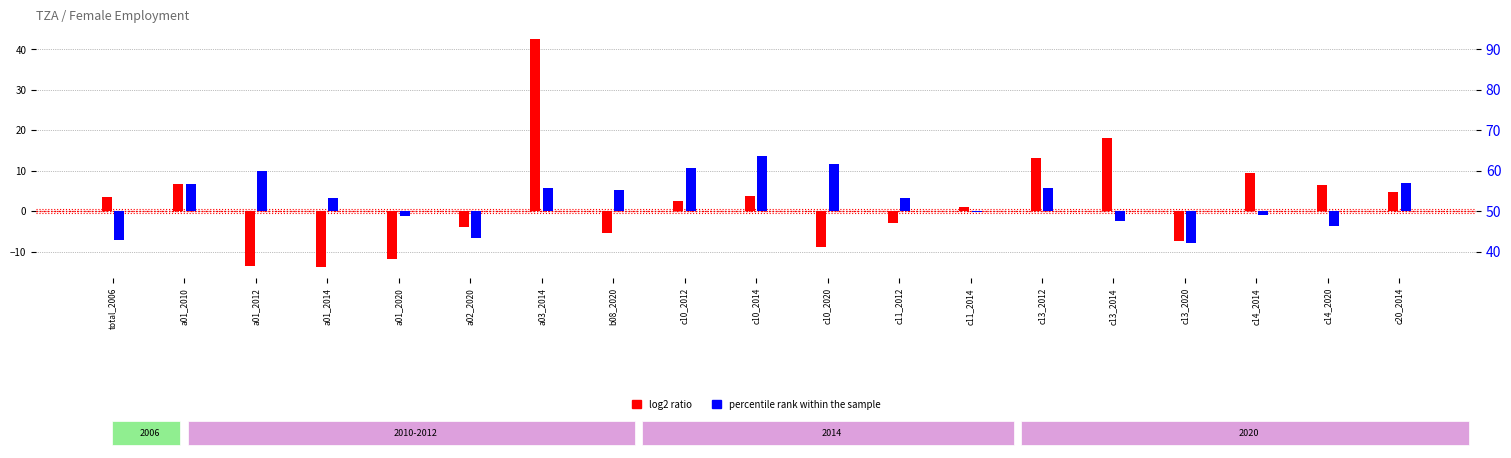

Reading left to right, what are all the values shown in this chart?

log2 ratio: 3.5	6.7	-13.7	-13.7	-11.7	-3.9	42.4	-5.5	2.4	3.6	-8.8	-3.0	0.9	13.0	18.1	-7.5	9.5	6.5	4.8
percentile rank within the sample: -7.0	6.7	9.8	3.2	-1.3	-6.7	5.6	5.3	10.8	13.5	11.7	3.2	-0.1	5.6	-2.3	-7.9	-1.0	-3.8	6.8